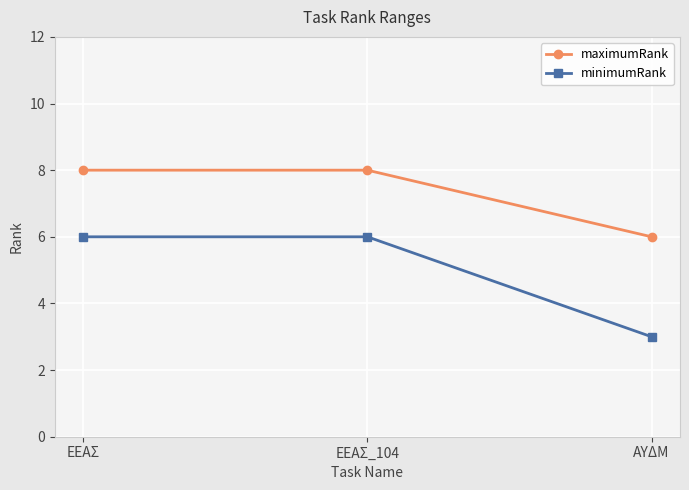

How many series are shown in this chart?

2